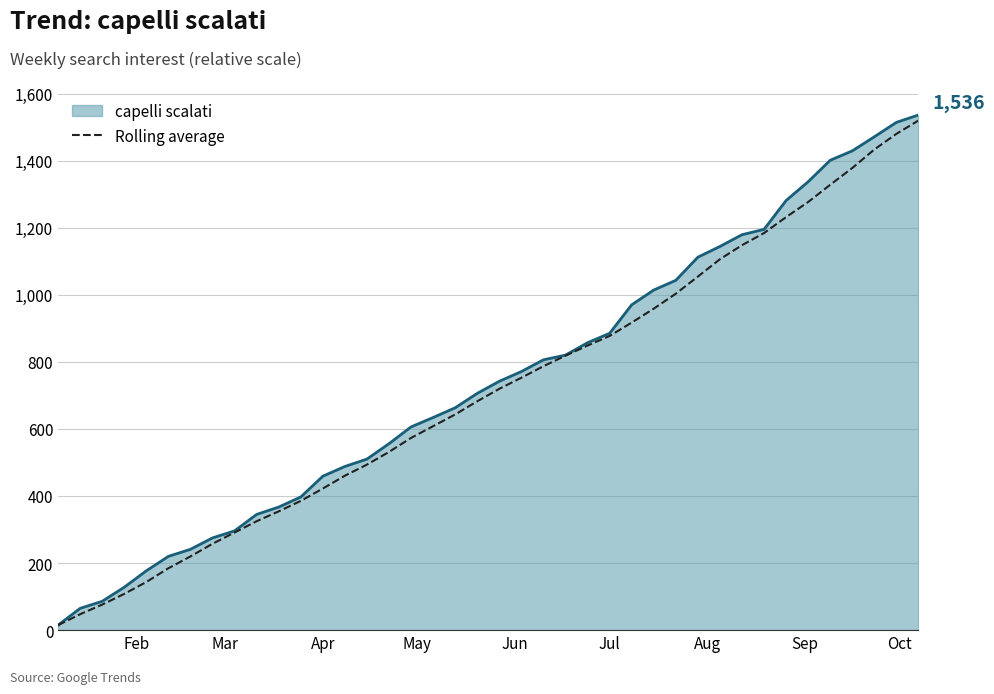

Which series has the largest range (max minus min)?

capelli scalati